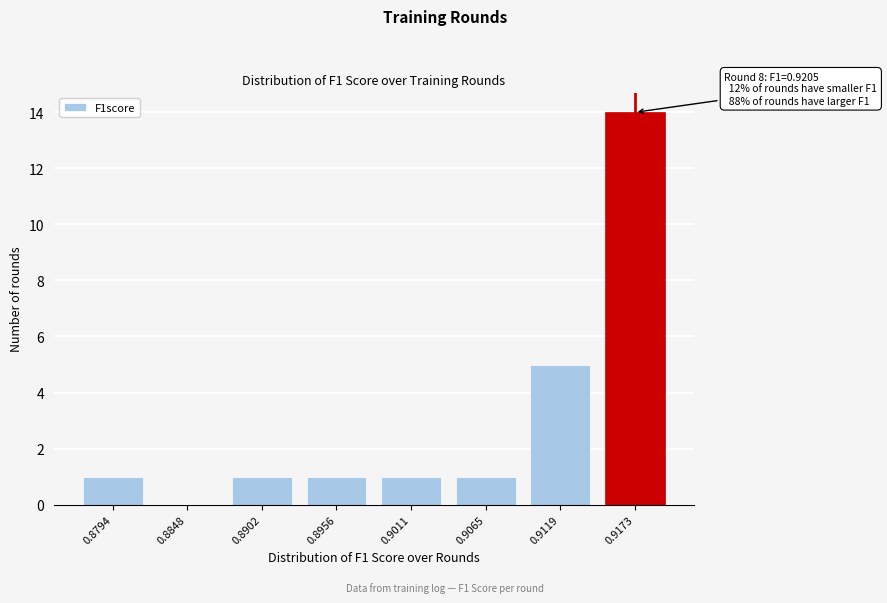

Reading right to left, extract all data points from this chart.

0.9173=14	0.9119=5	0.9065=1	0.9011=1	0.8956=1	0.8902=1	0.8848=0	0.8794=1